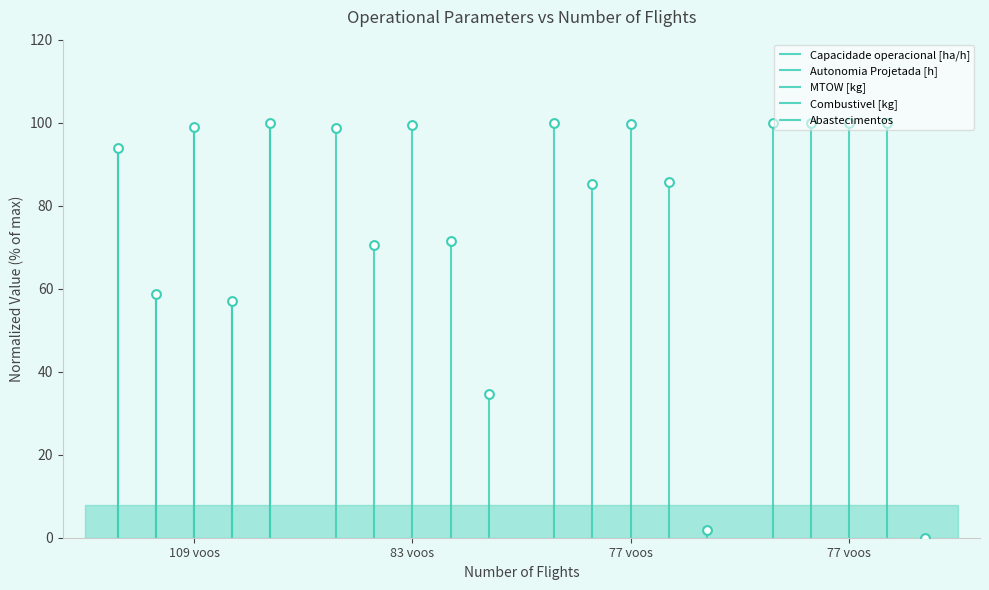

What is the total value across all series at 77 voos?

372.6